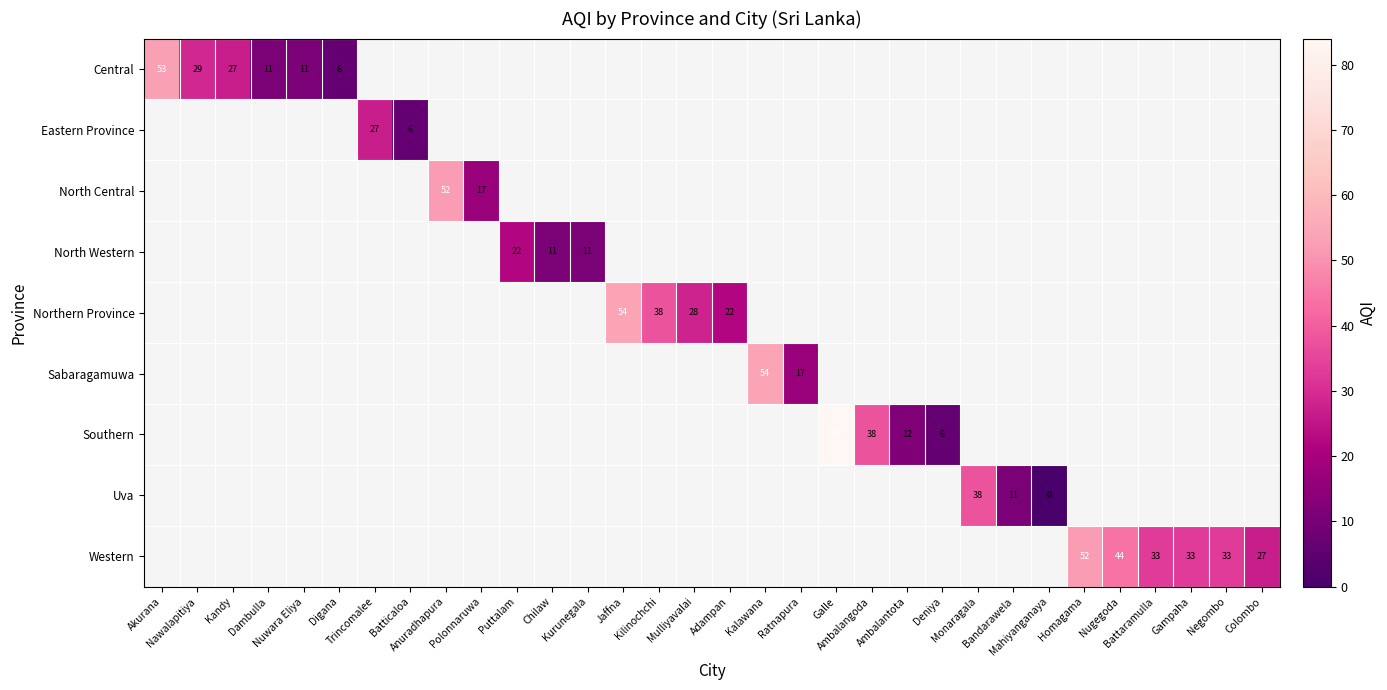

Between Ratnapura and Nugegoda, which is larger?

Nugegoda